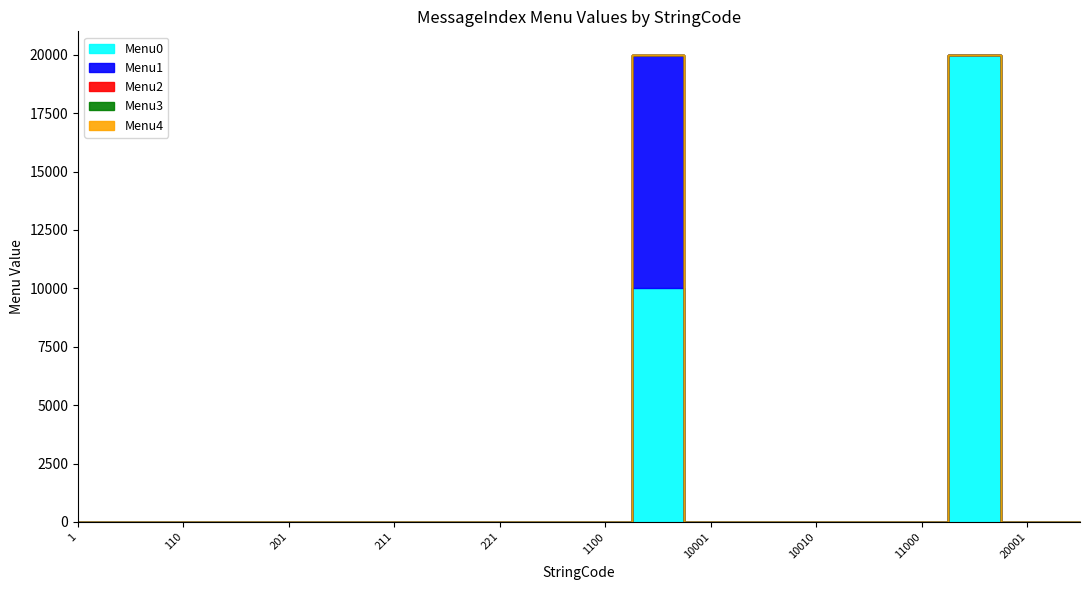

Where is Menu4 nearest to the value 0?

1